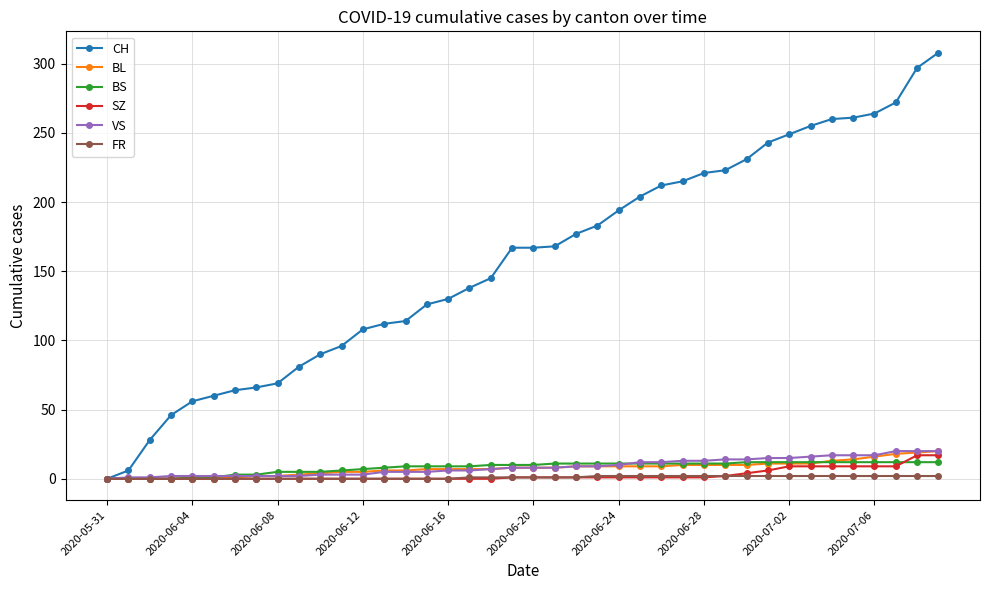

Which series has the largest total across all categories?

CH